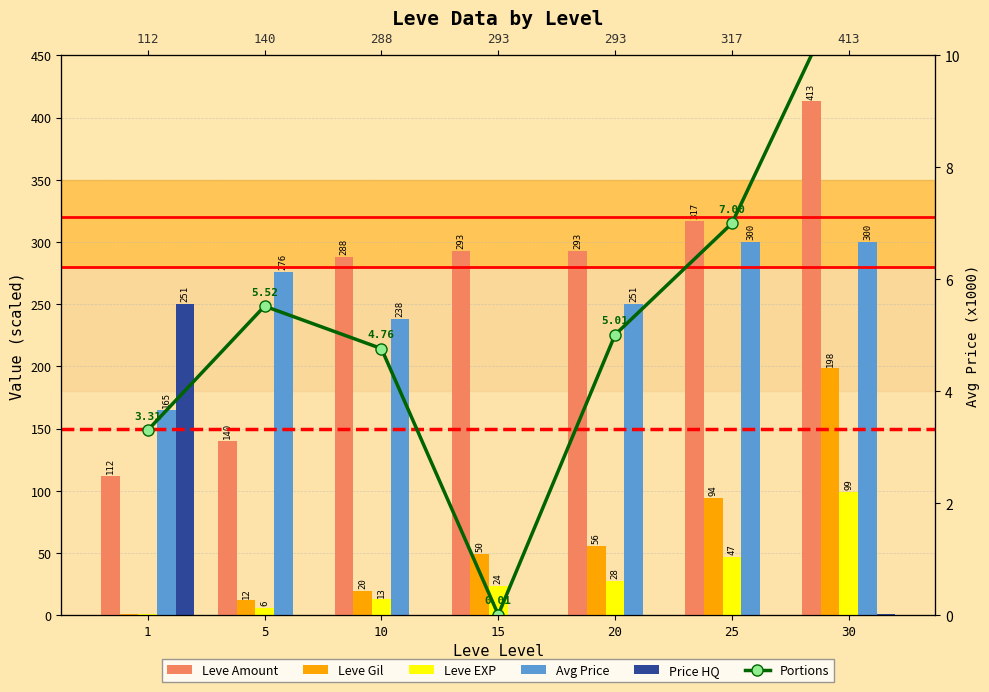

What is the value of the Avg Price bar at the 5th from the left?

250.6